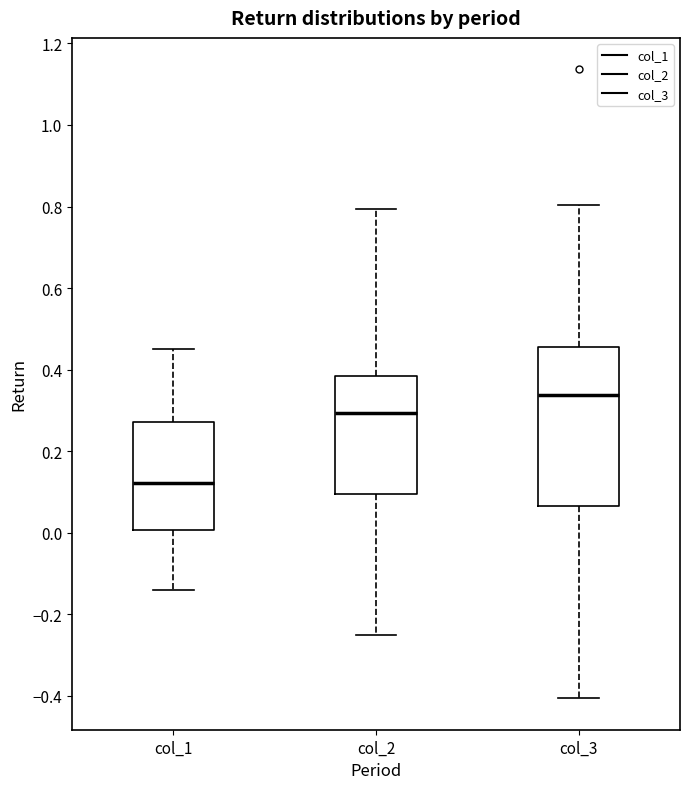

Reading left to right, read every box against the y-axis: the position of its median line, the range the box covers, and the ends of its whiskers. The values are not printed on the chart, so give them approximately, as read against the axis.

col_1: median 0.12, box 0.00 to 0.28, whiskers -0.14 to 0.46
col_2: median 0.30, box 0.10 to 0.38, whiskers -0.26 to 0.80
col_3: median 0.34, box 0.06 to 0.46, whiskers -0.40 to 0.80